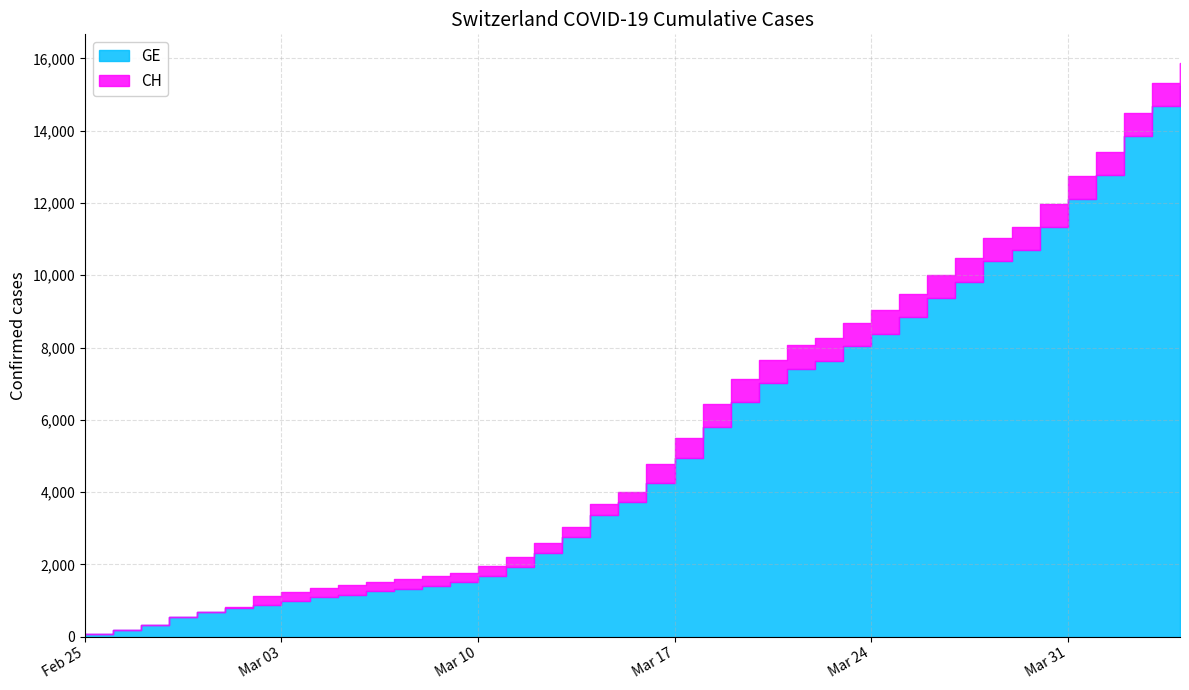

Read the GE value at 2020-03-15, to the nearest 100.

3700